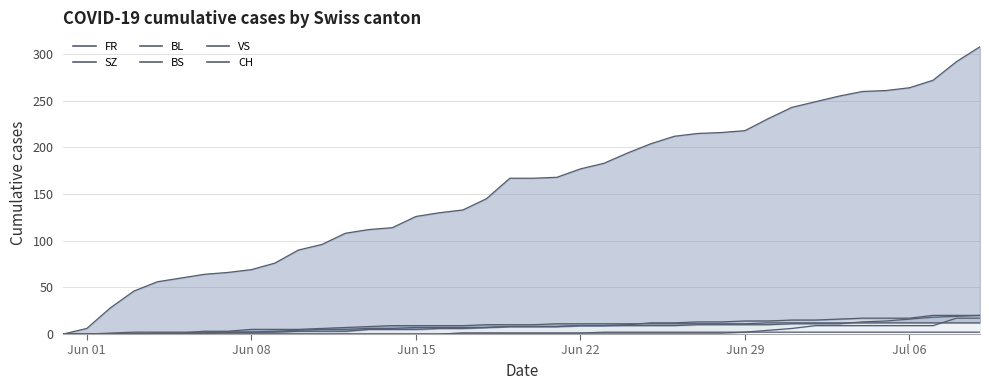

Count the number of data series in this chart.

6